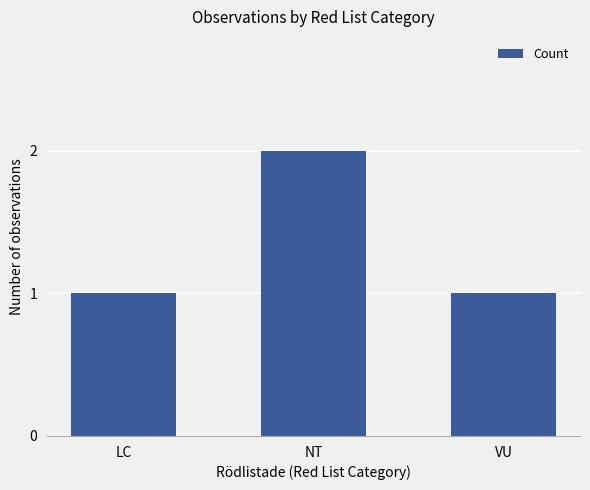

The chart shows a value of 1 at LC. True or false?

True